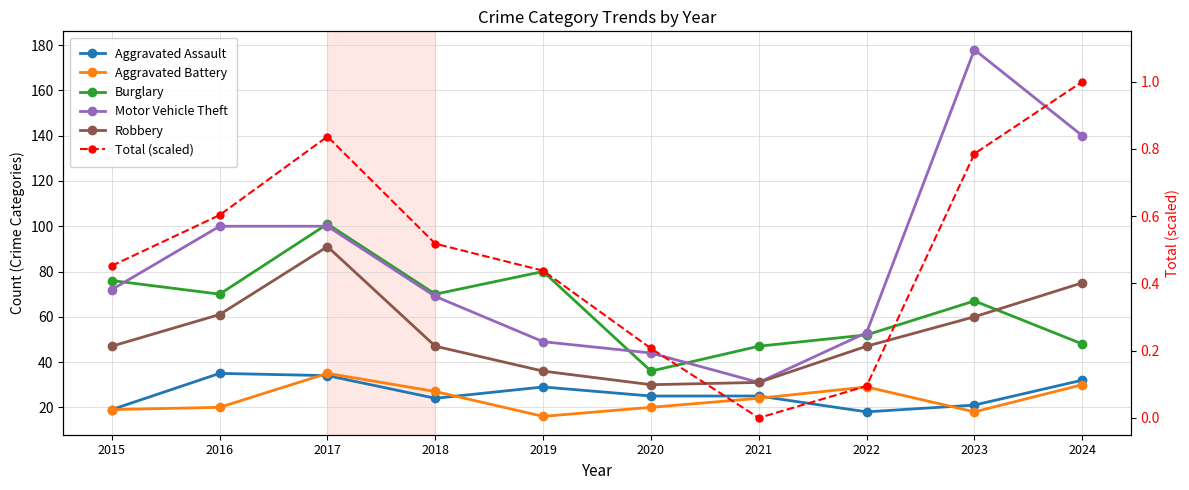

Where is the first local minimum for Robbery?

2020